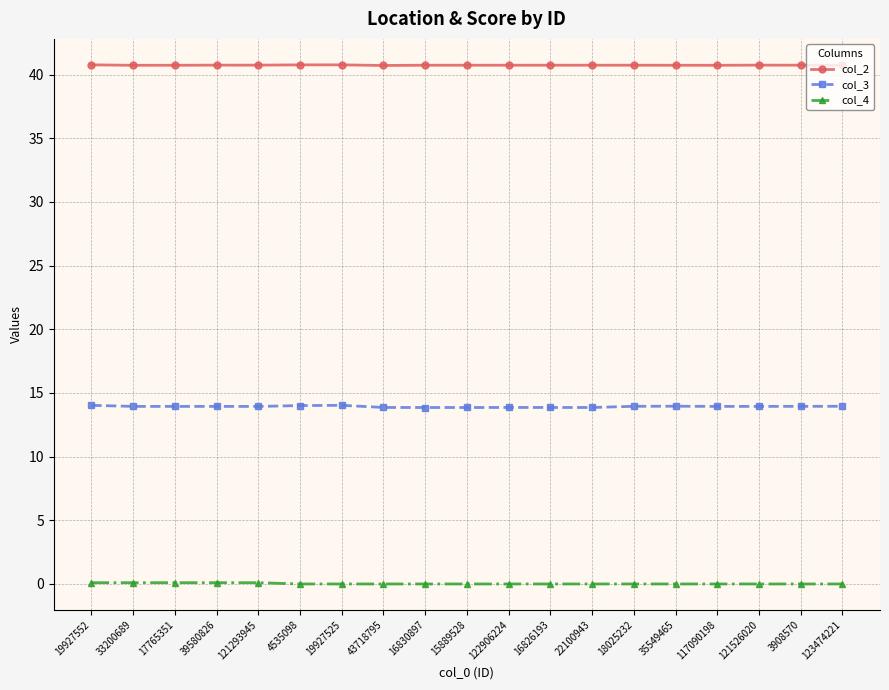

What is the maximum value shown in the chart?

40.8